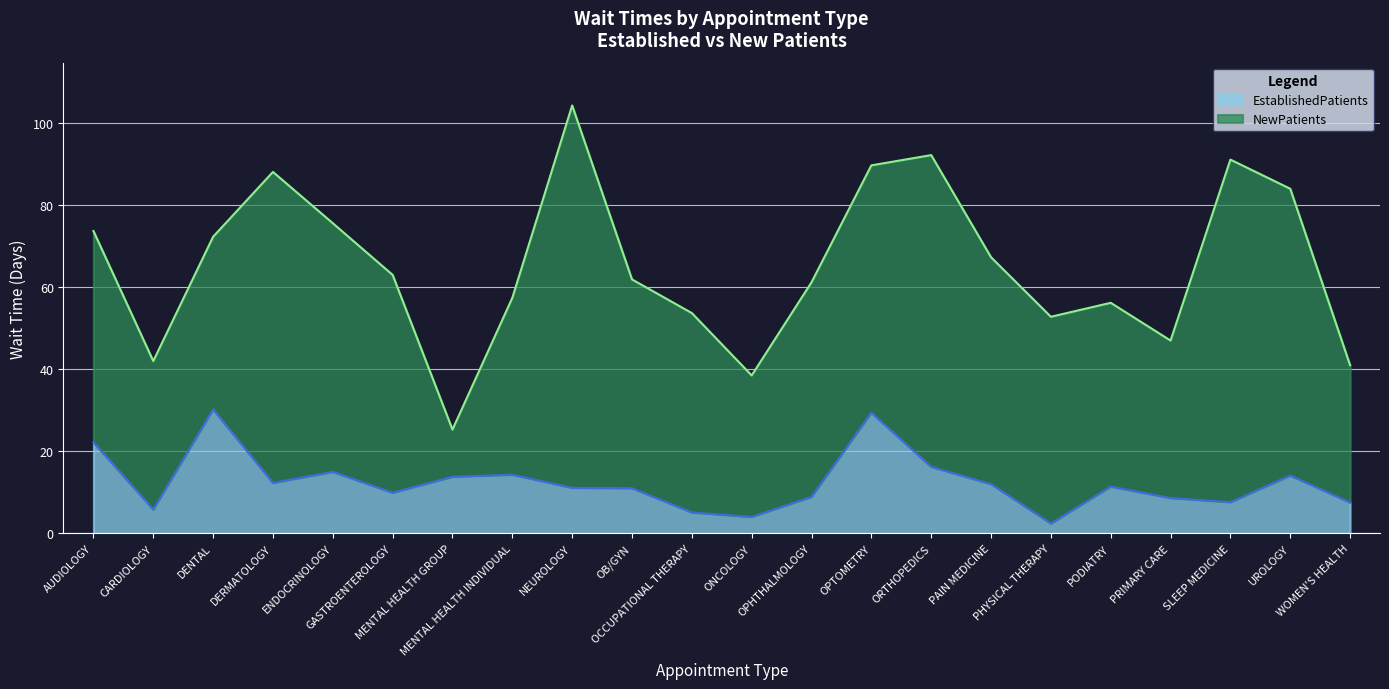

What is the difference between the maximum and minimum values in the EstablishedPatients series?

27.8